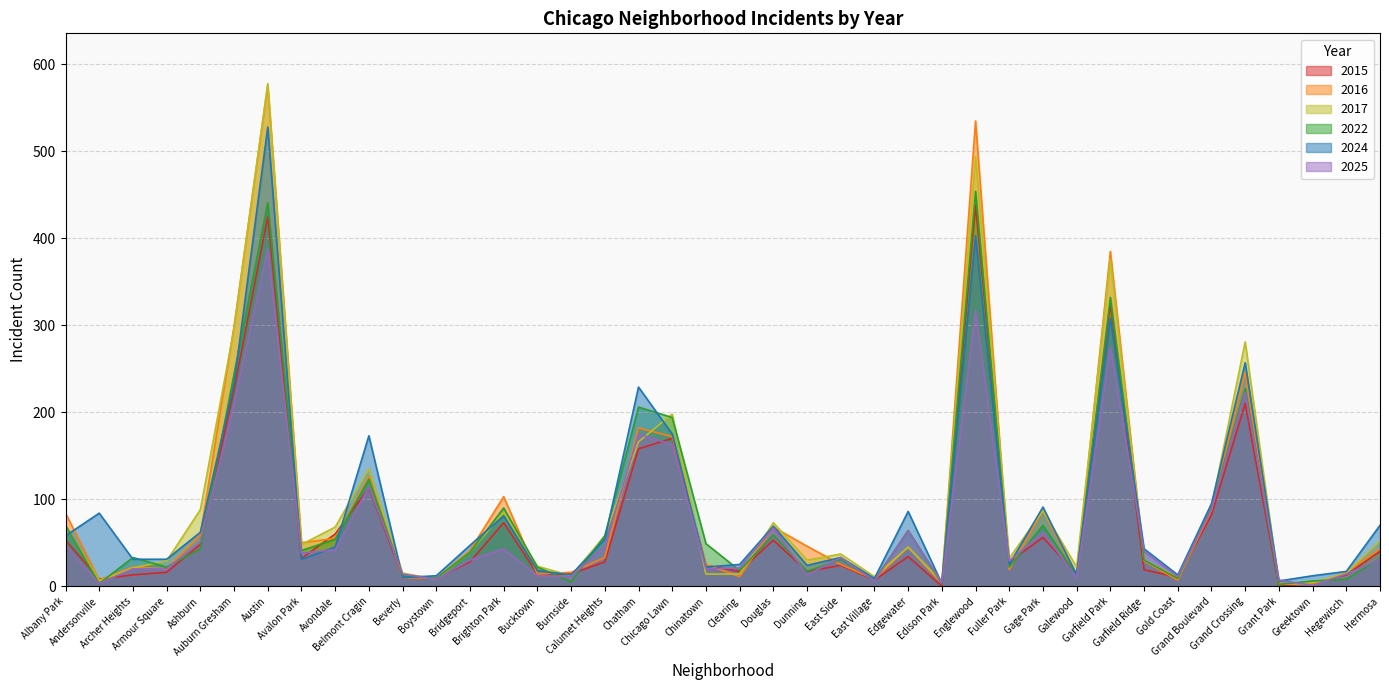

How many data points in 2024 are above 45?

19